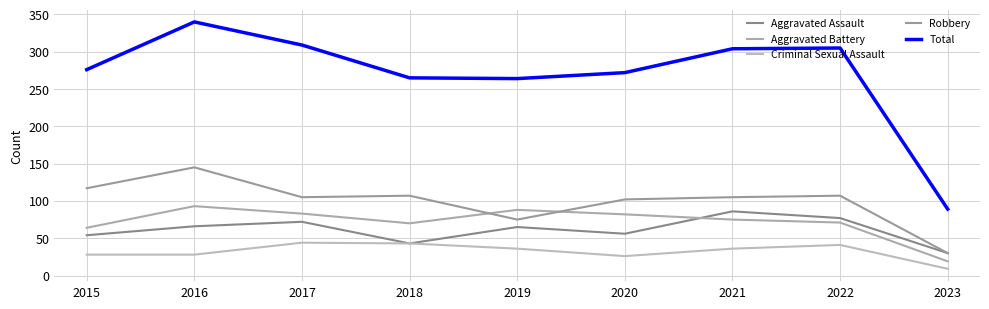

What is the spread (max minus min) of values at 2016?

312